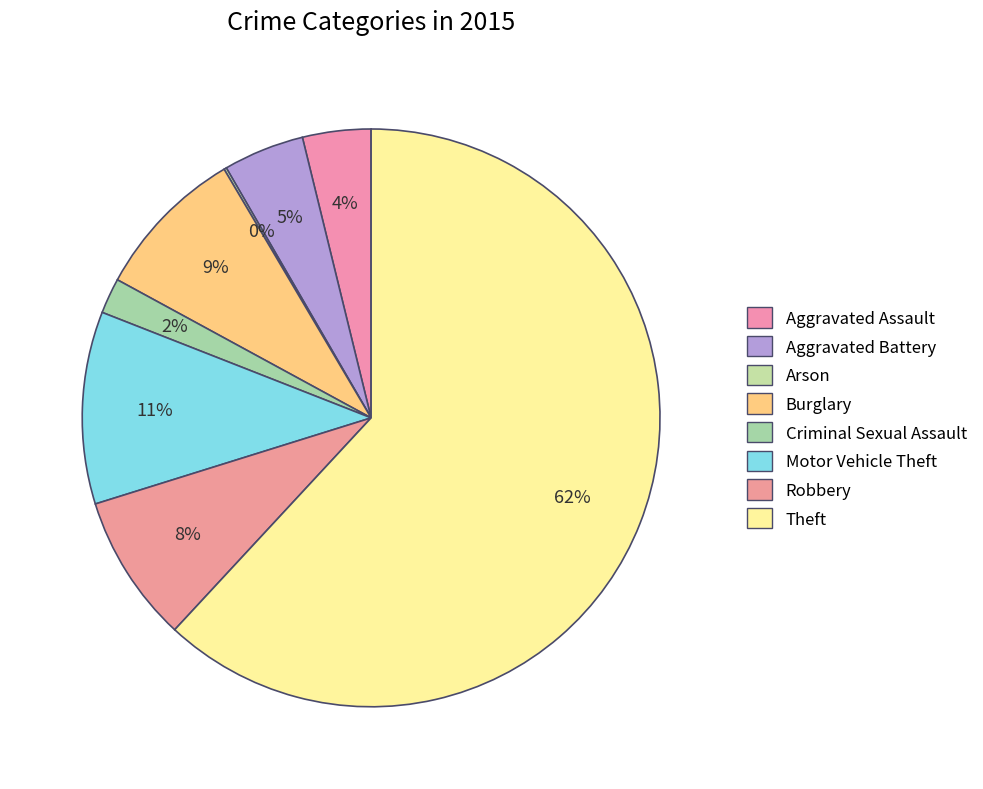

What is the change in value from Arson to Robbery?

+115